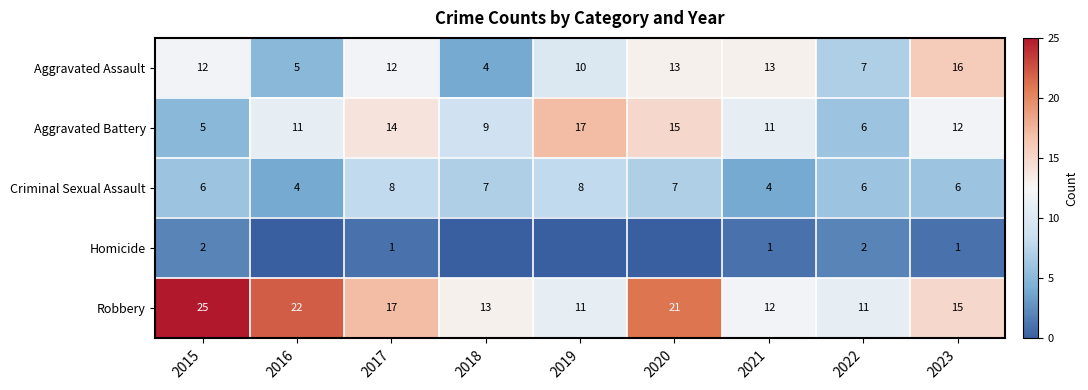

What is the sum of all Aggravated Assault values?

92